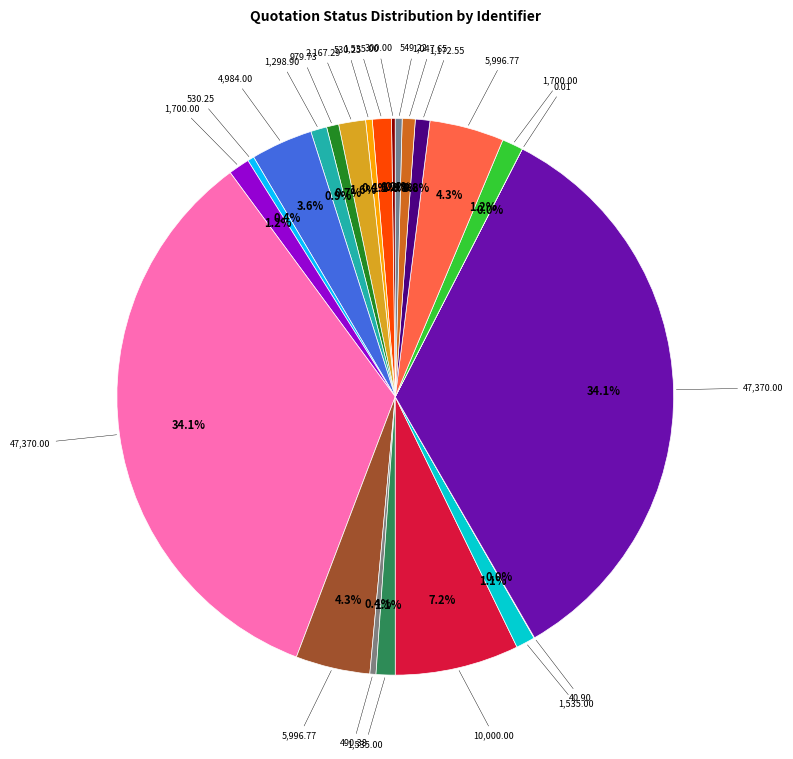

Count the number of slices in the pie.

23